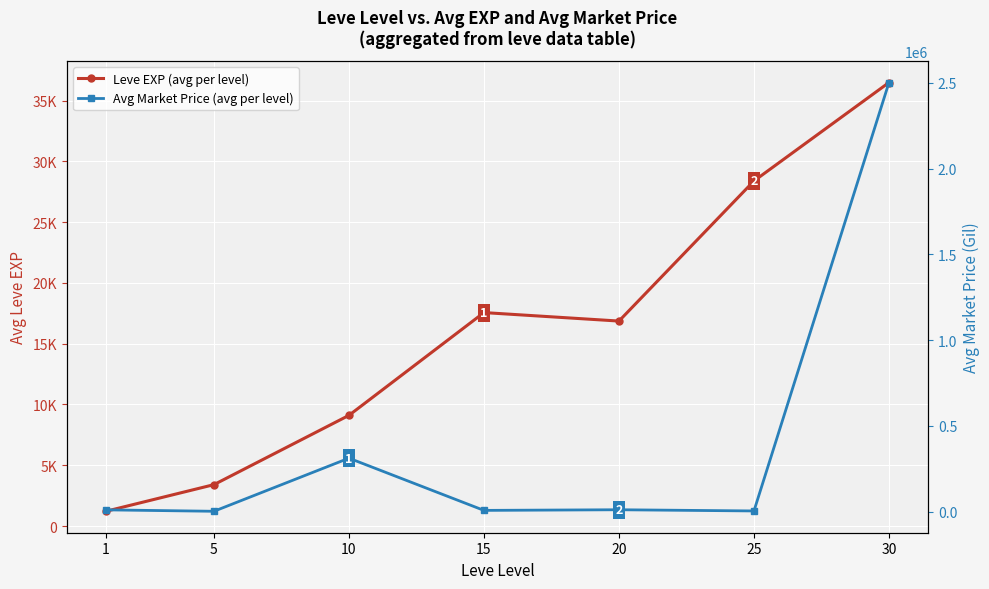

What are all the series names shown in the legend?

Leve EXP (avg per level), Avg Market Price (avg per level)